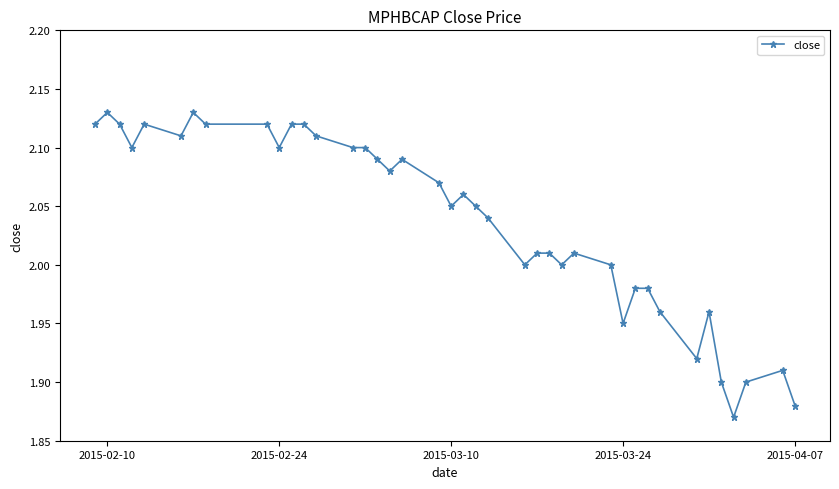

What is the sum of all values?

81.5